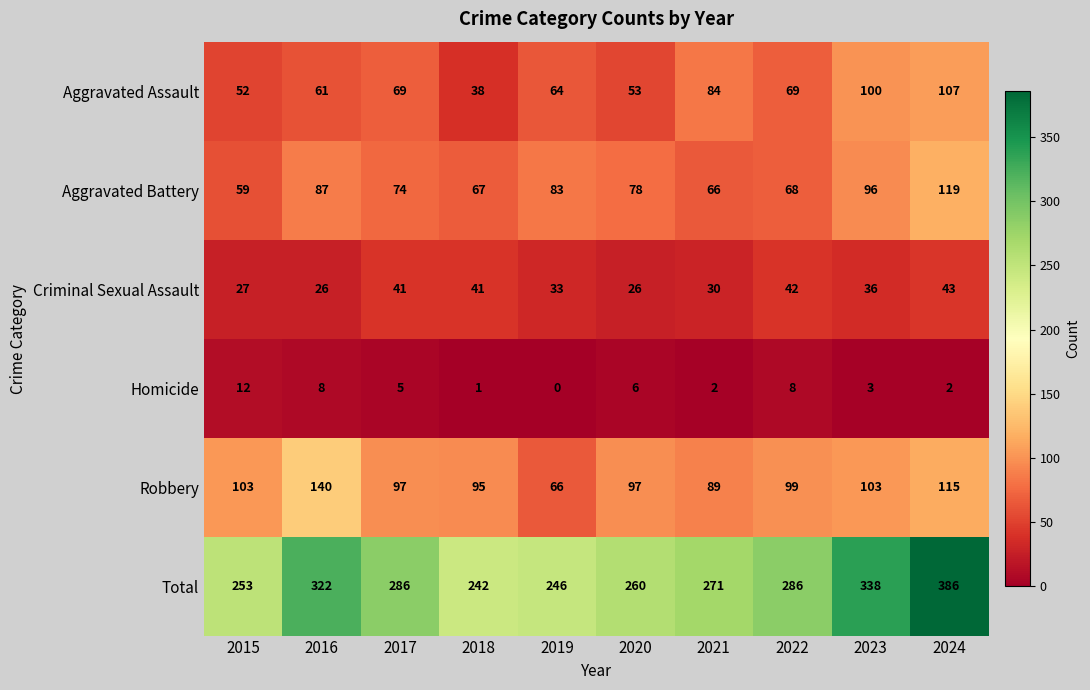

The value of Robbery at 2018 is 95. True or false?

True